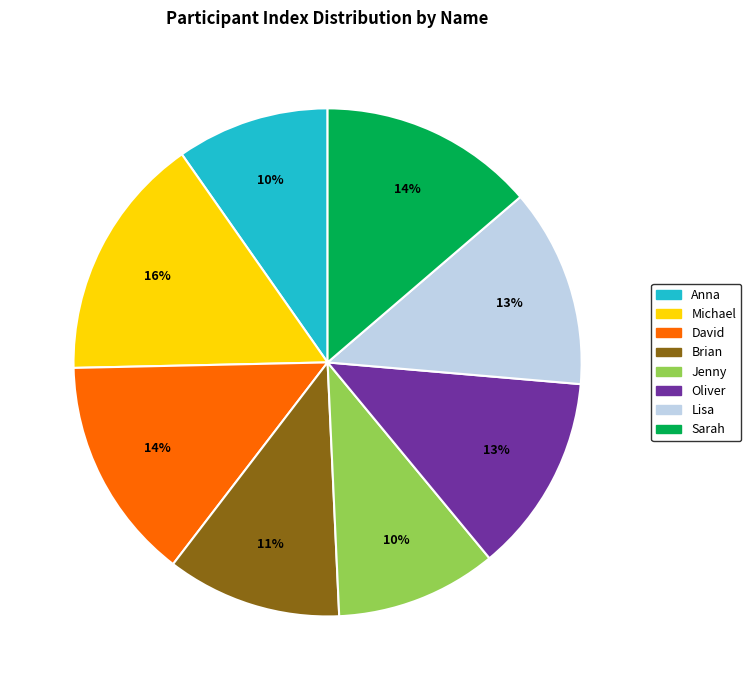

Approximately how many times larger is the value at Lisa compared to Sarah?

0.9